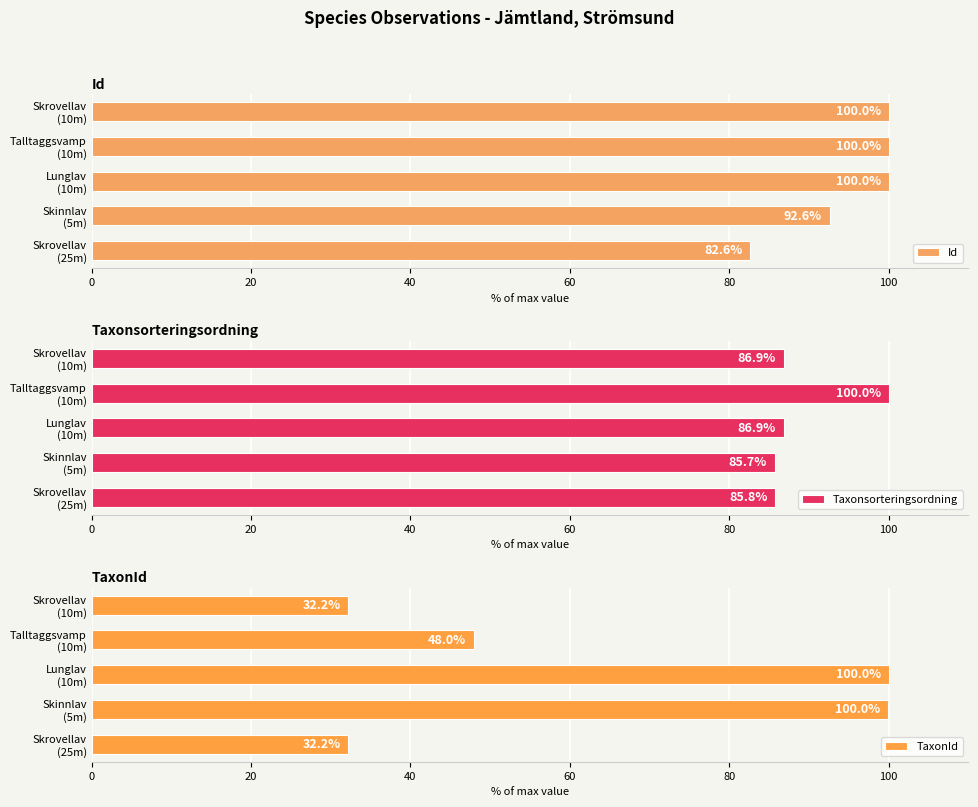

List the series in order of their overall mean, highest first.

Id, Taxonsorteringsordning, TaxonId